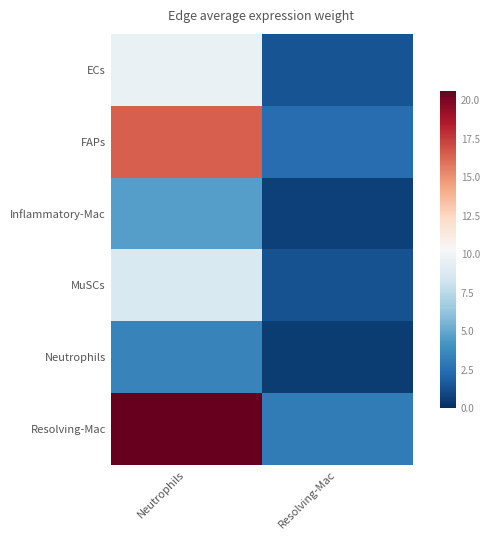

What is the total value across all series at Resolving-Mac?

9.5